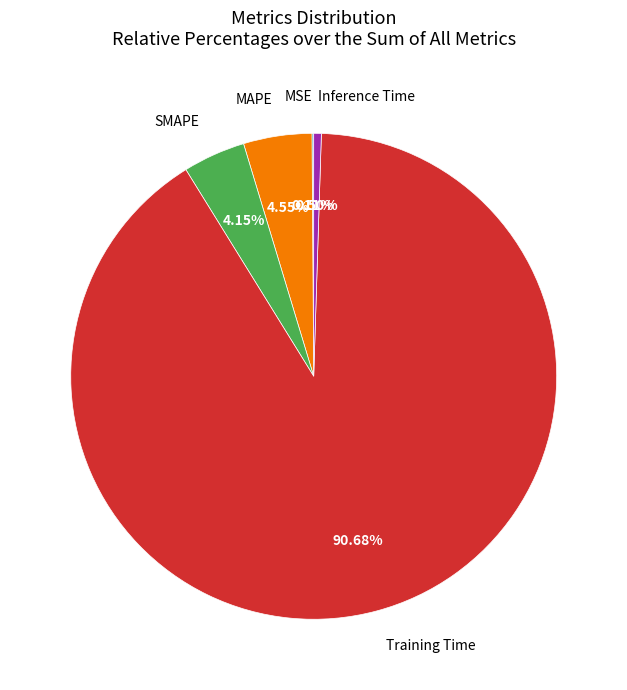

Which category accounts for the majority?

Training Time